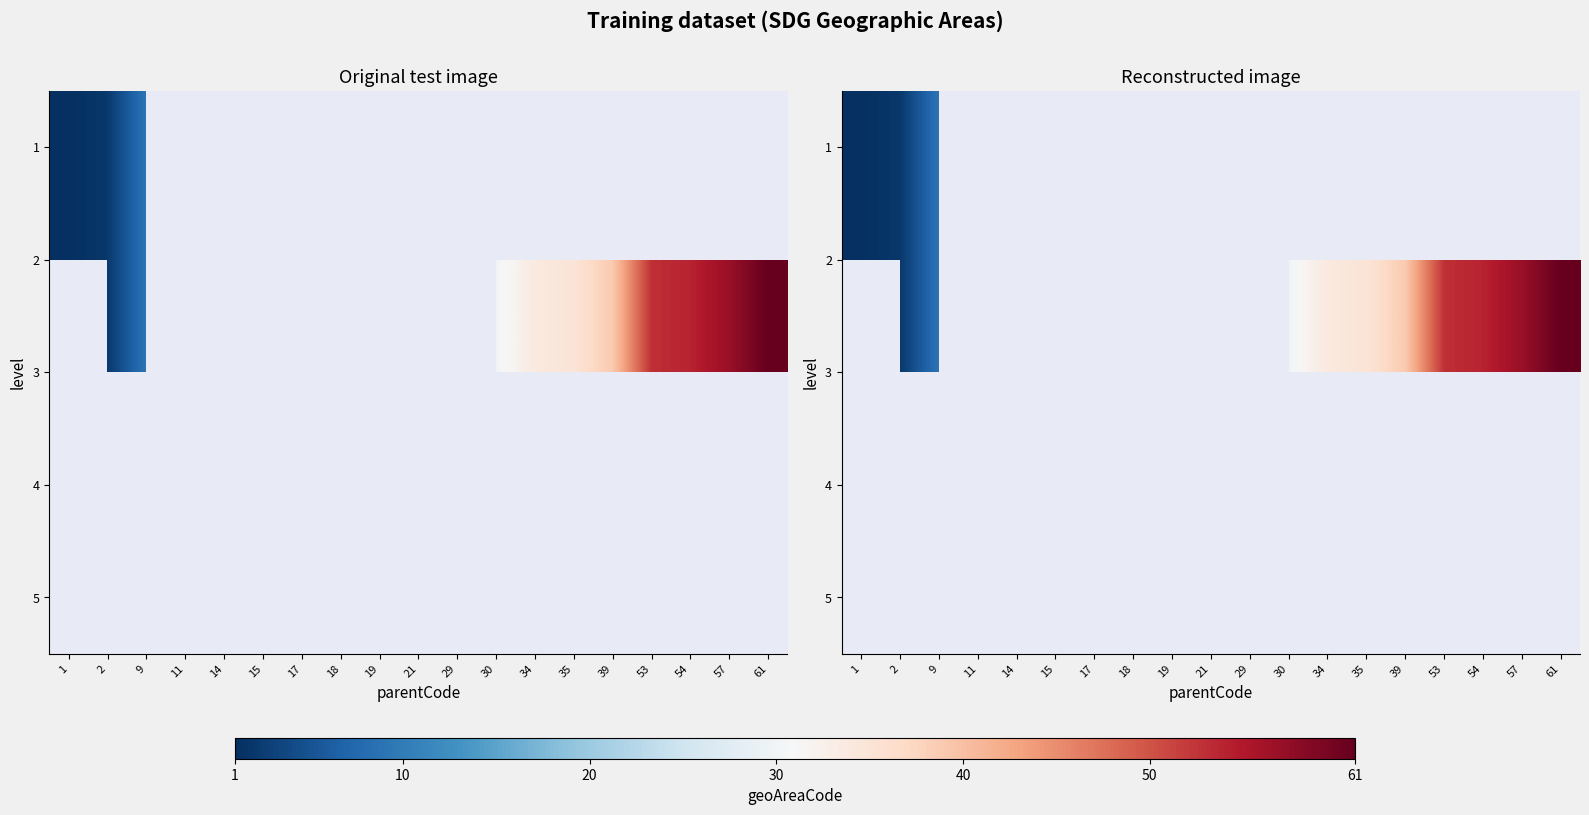

True or false: 3 has a value of 9.0 at 9.

True